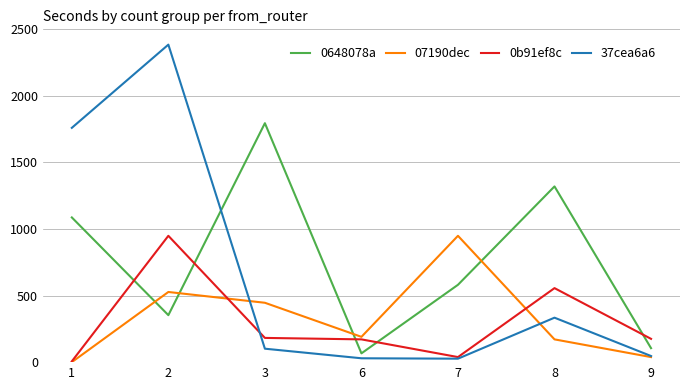

At which category is the sum across all series the highest?

2